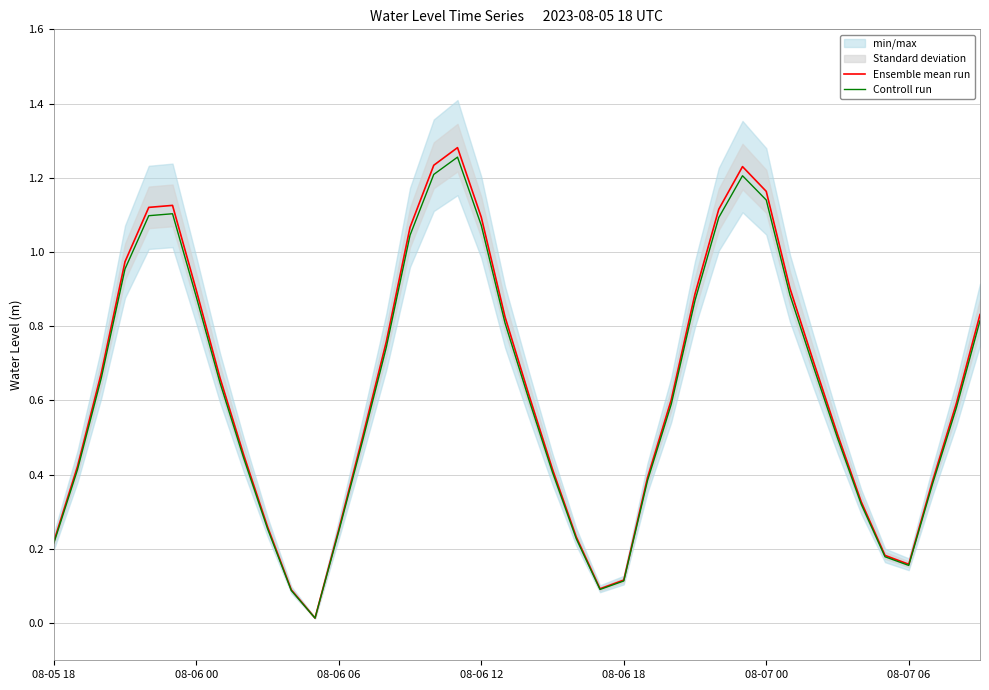

How many interior local peaks does the Ensemble mean run series have?

3